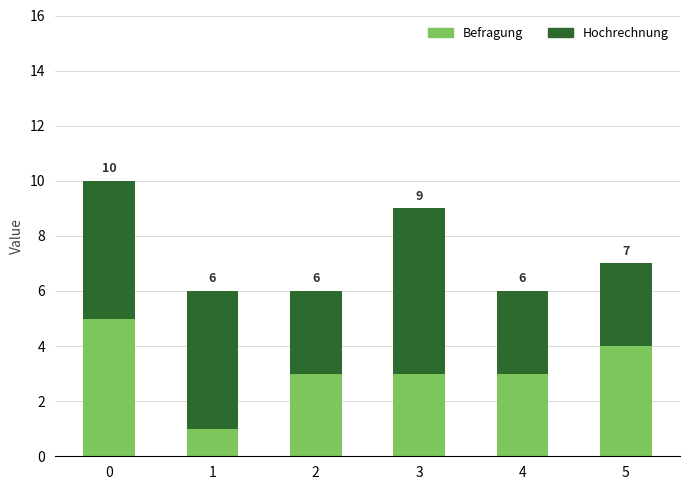

The Befragung series shows 5 at 0. True or false?

True